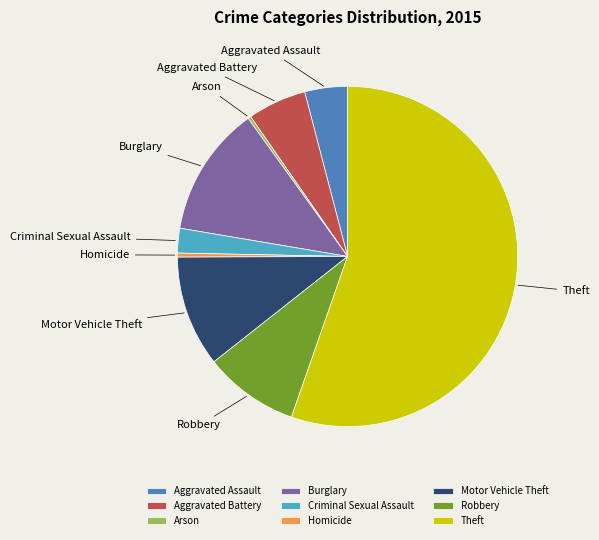

Do Robbery and Arson together represent more than half of the pie?

No